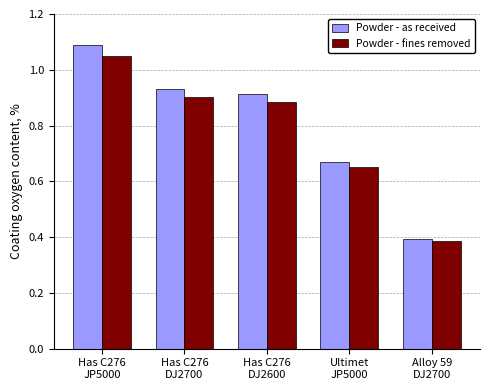

How many groups of bars are there?

5